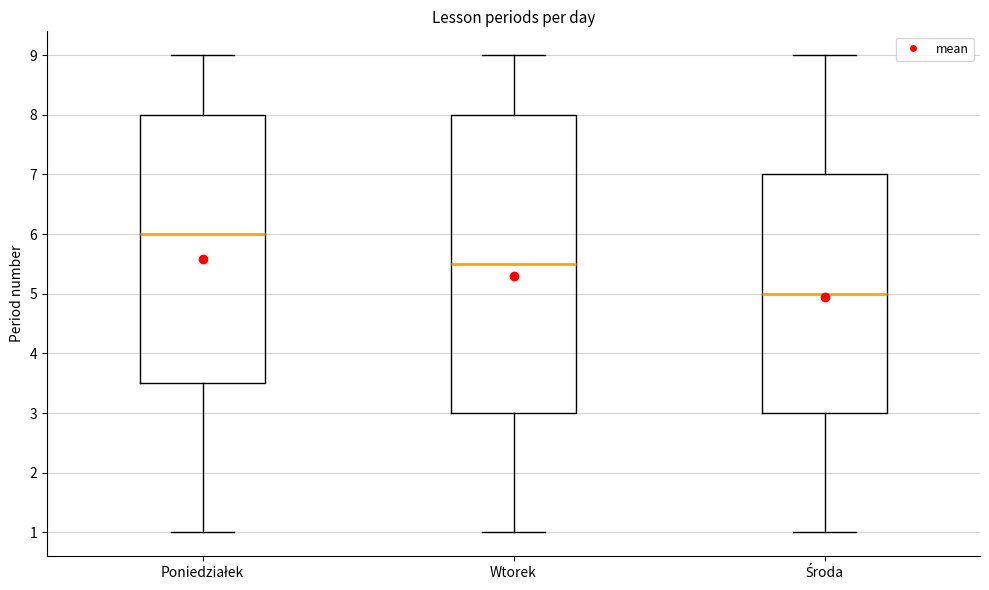

Comparing the boxes themselves (not the whiskers), which one is the tallest?

Wtorek